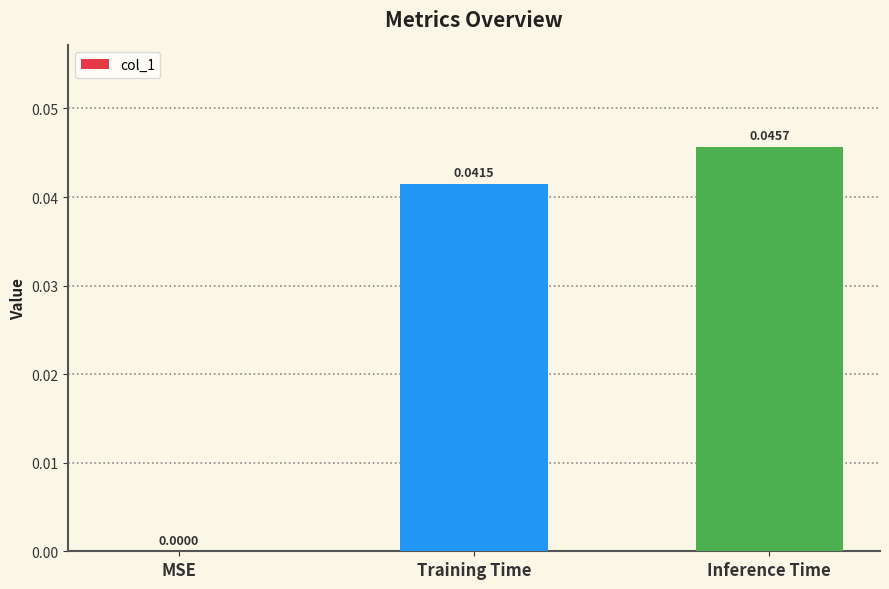

Between Training Time and MSE, which is larger?

Training Time